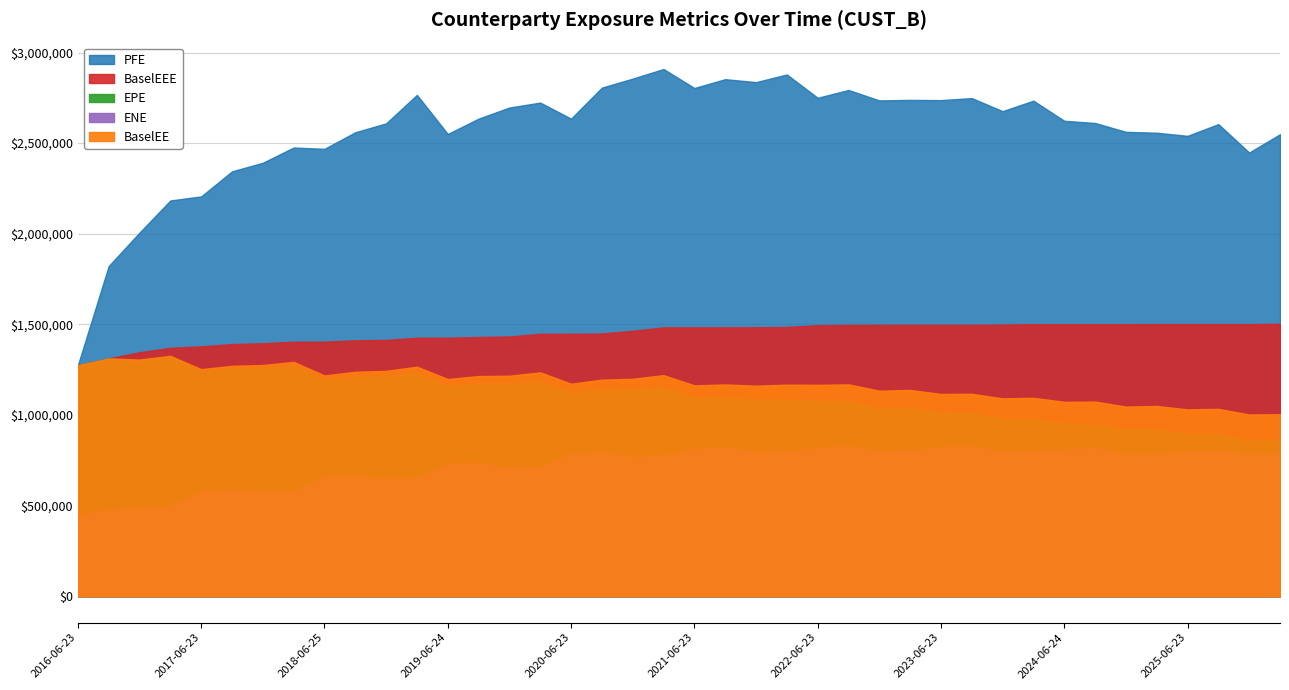

What is the approximate value of BaselEE at 2024-09-23?

1073818.5